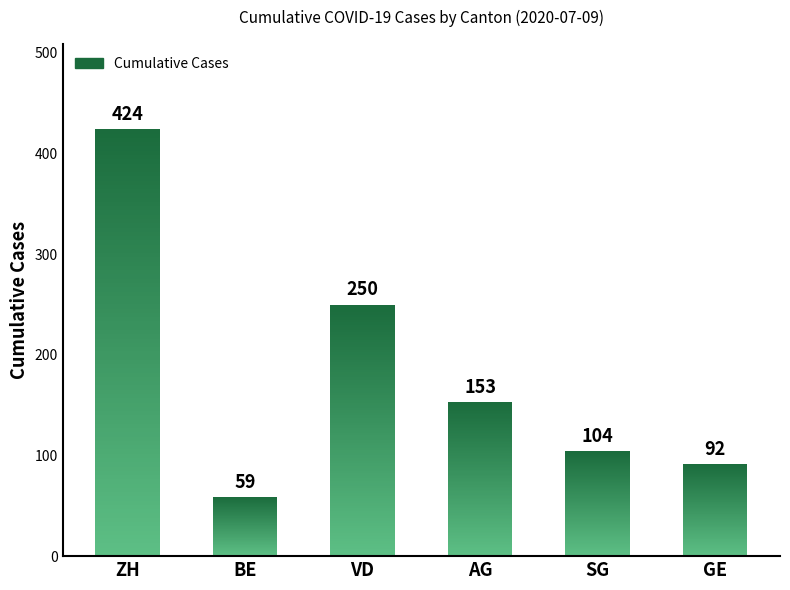

List the labels in order of value, smallest first.

BE, GE, SG, AG, VD, ZH